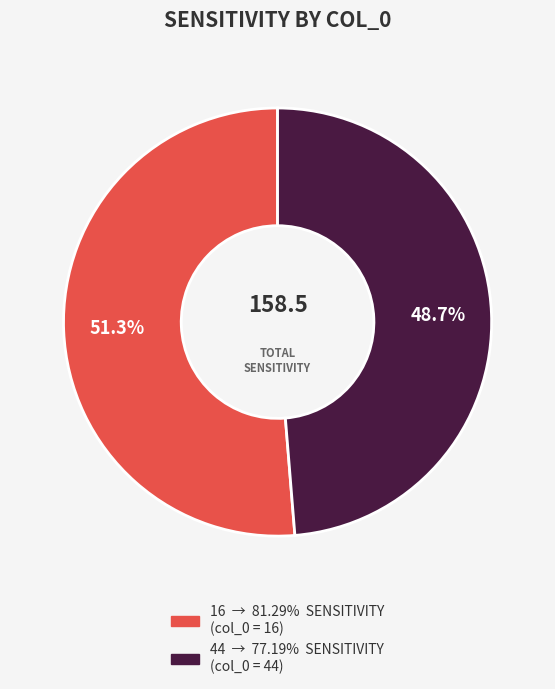

What percentage is the 44 slice, to the nearest percent?

49%